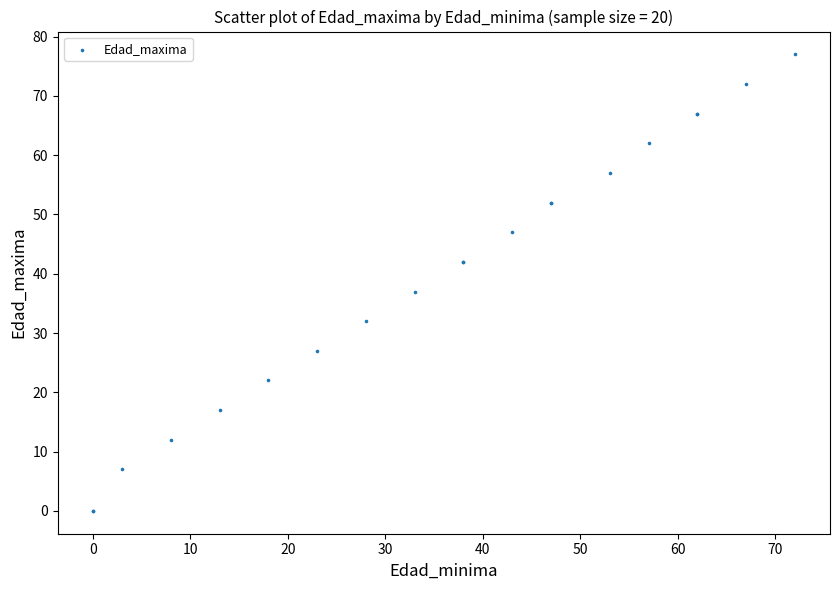

What Y value in the scatter plot is closest to 38?

37